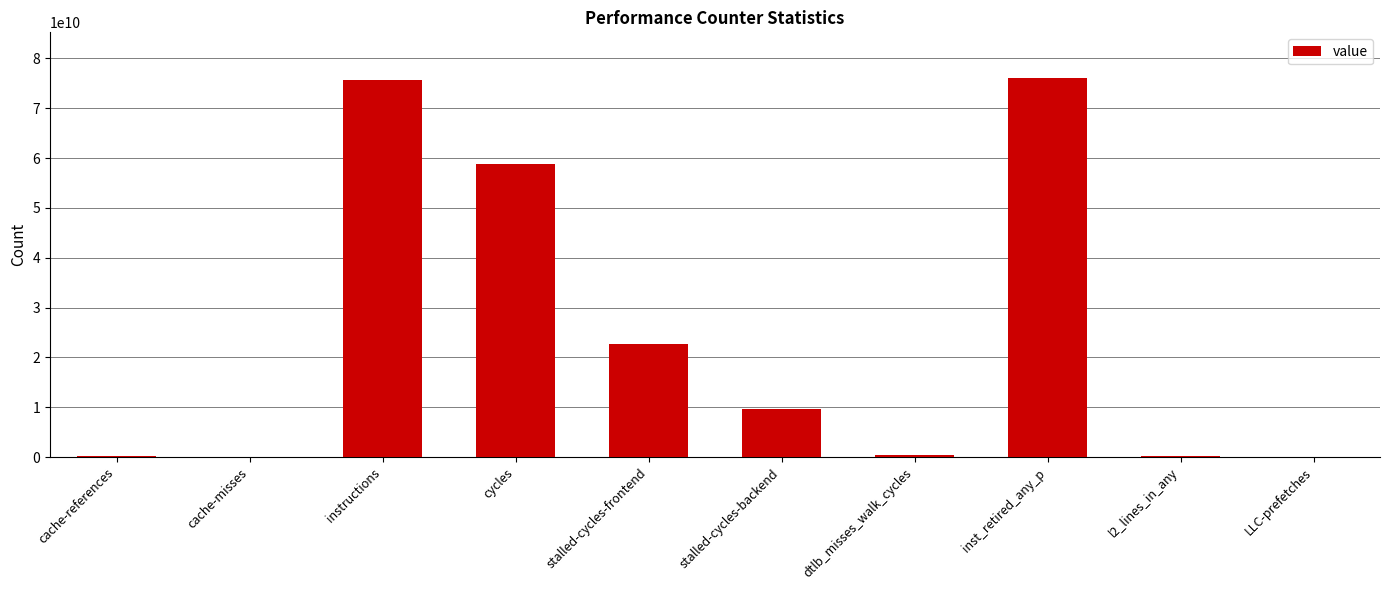

What is the maximum value shown in the chart?

76098465982